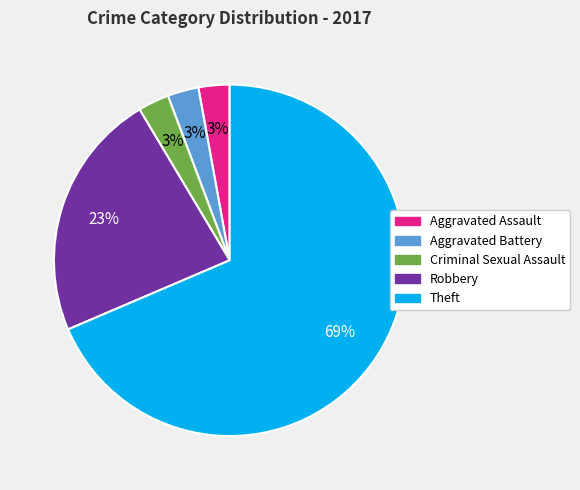

Which category has the biggest portion of the pie?

Theft